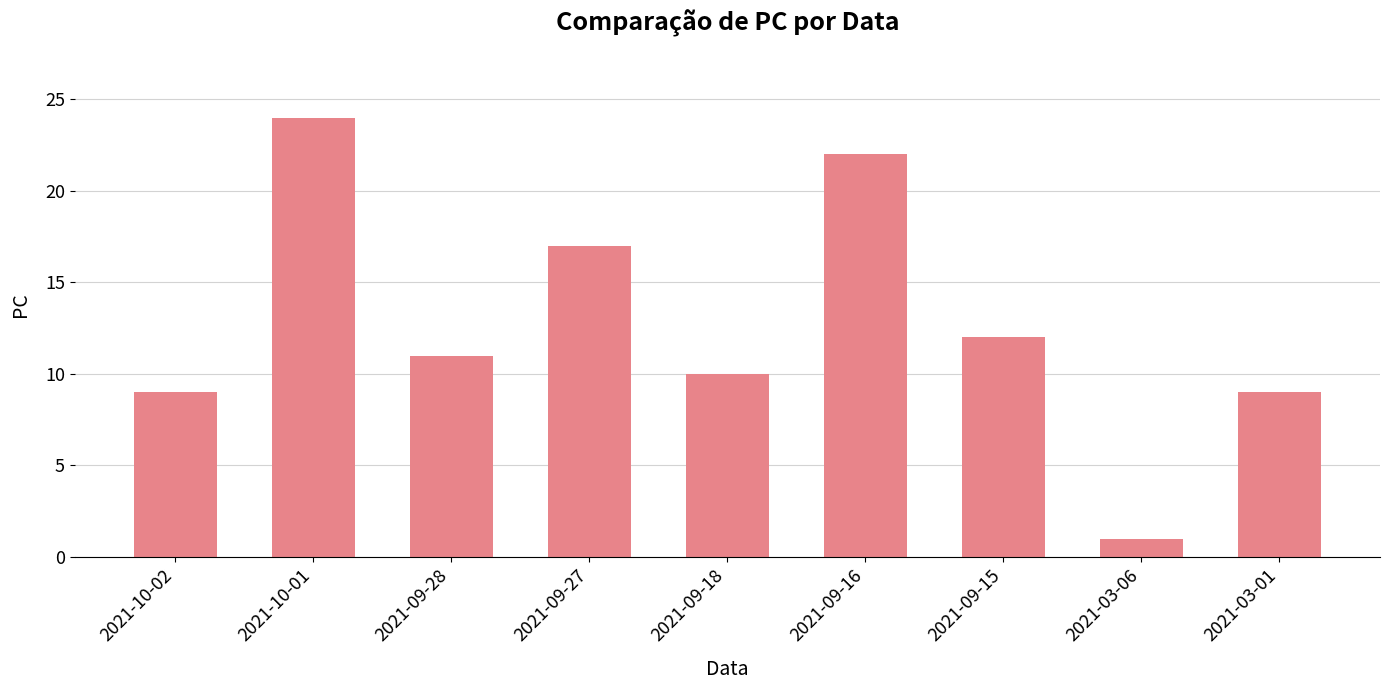

The value at 2021-09-16 is 22. True or false?

True